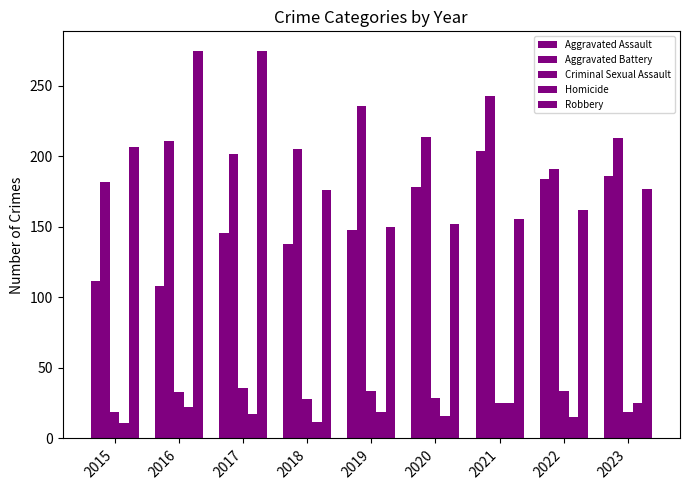

Count the number of data series in this chart.

5